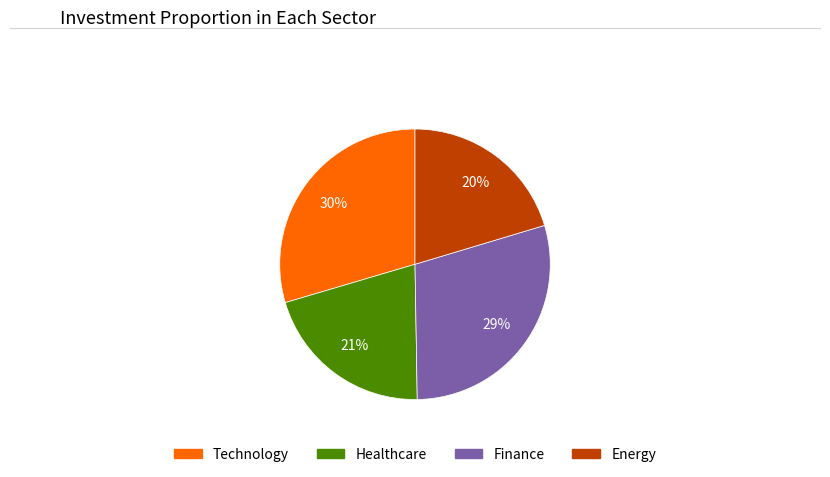

To the nearest percent, what is the average slice percentage?

25%